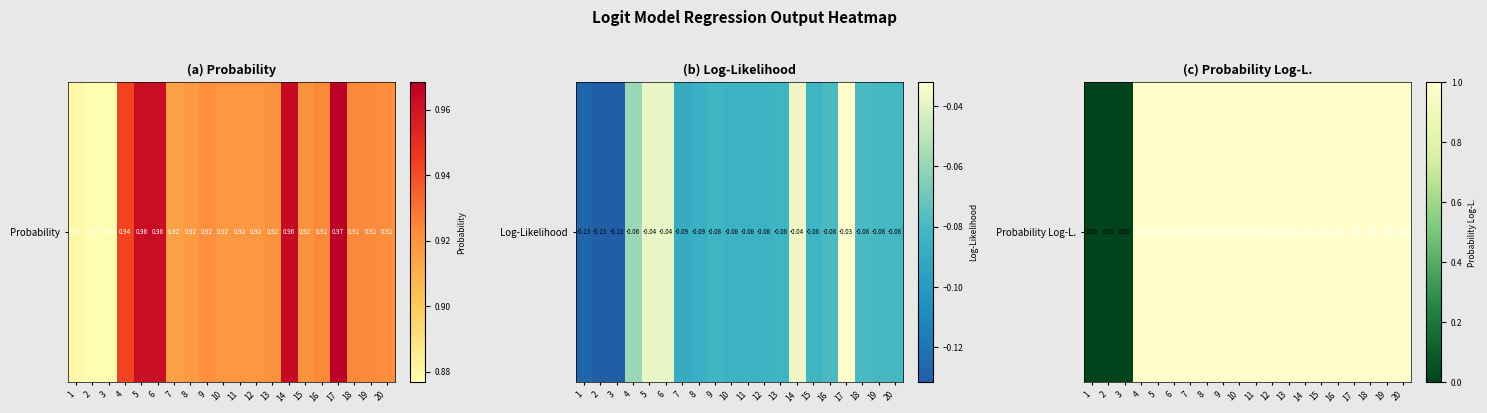

The chart shows a value of 0 at 12. True or false?

False